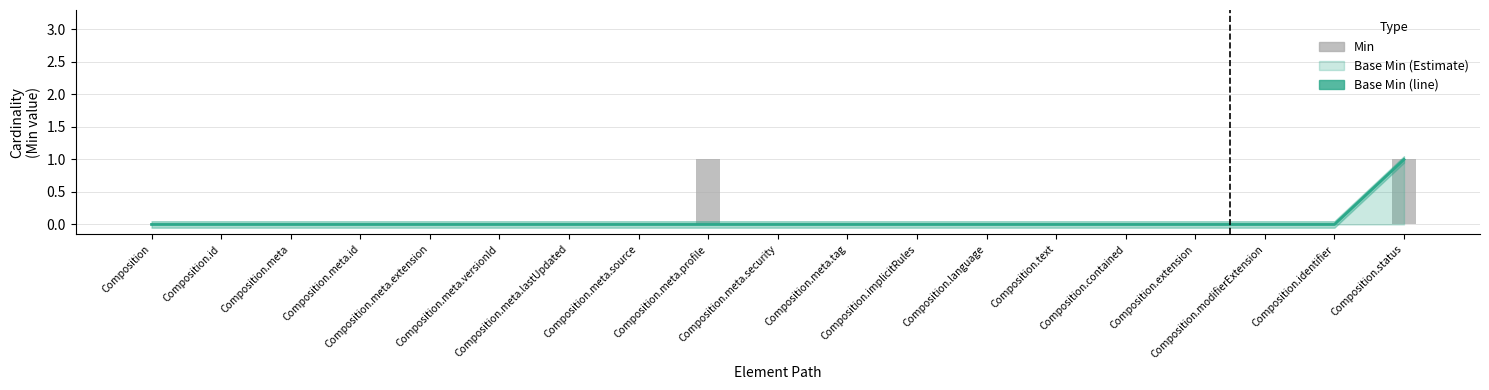

The value of Base Min (line) at Composition.modifierExtension is 0. True or false?

True